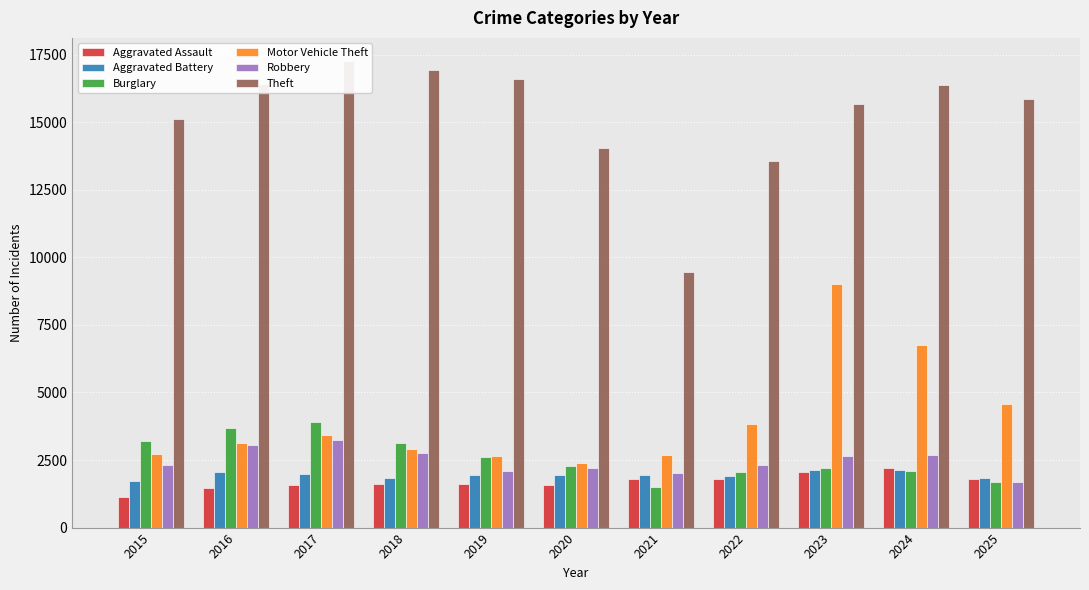

The value of Aggravated Battery at 2025 is 1820. True or false?

True